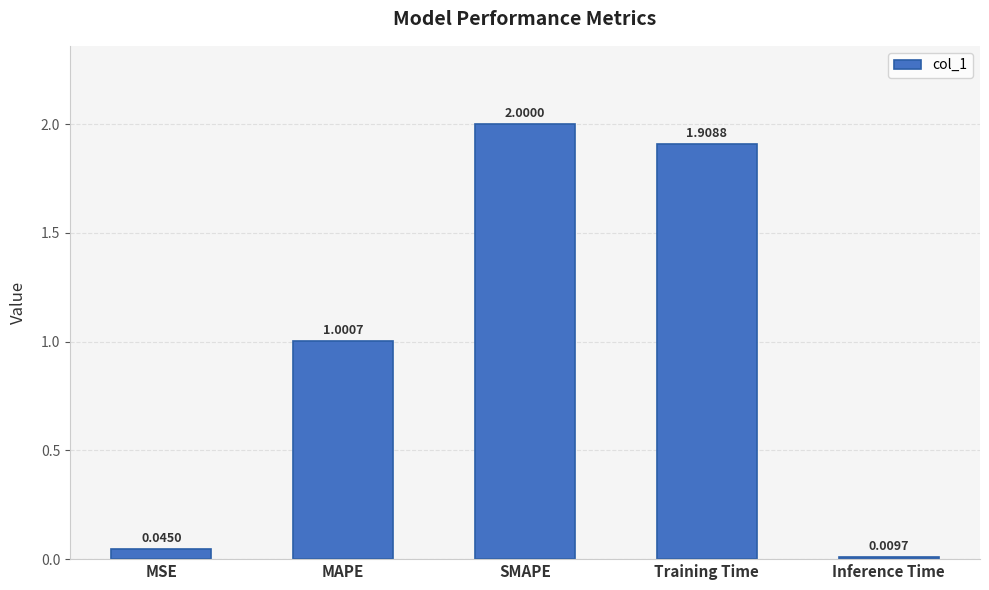

List the labels in order of value, smallest first.

Inference Time, MSE, MAPE, Training Time, SMAPE